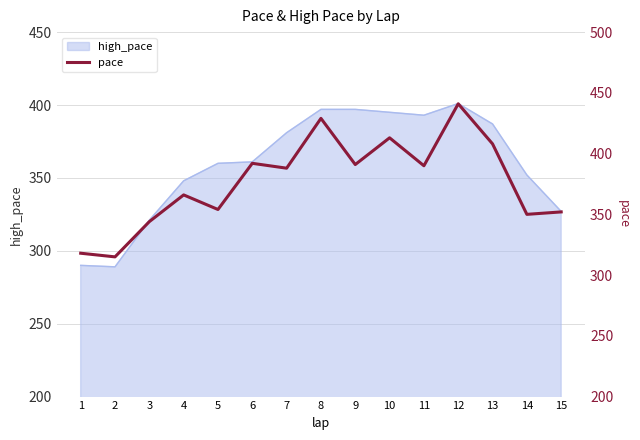

Approximately how many times larger is the value at 4 compared to 13?

0.9